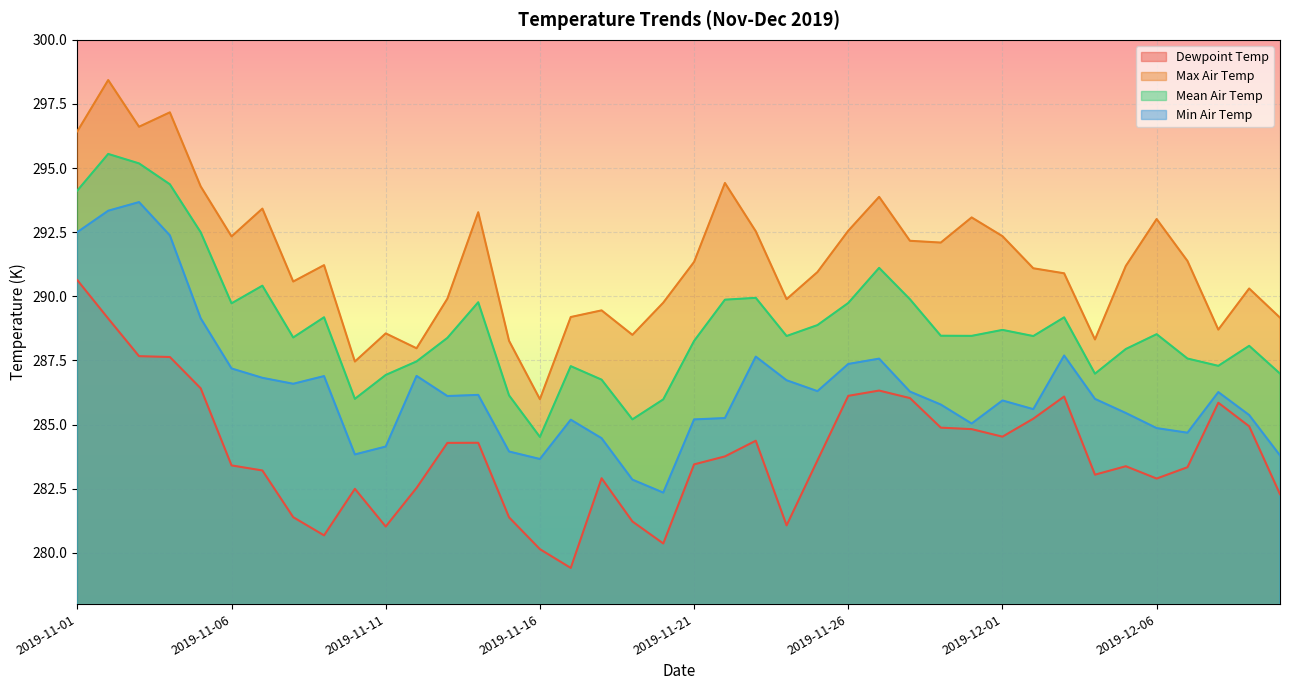

Which series has the largest total across all categories?

Max Air Temp